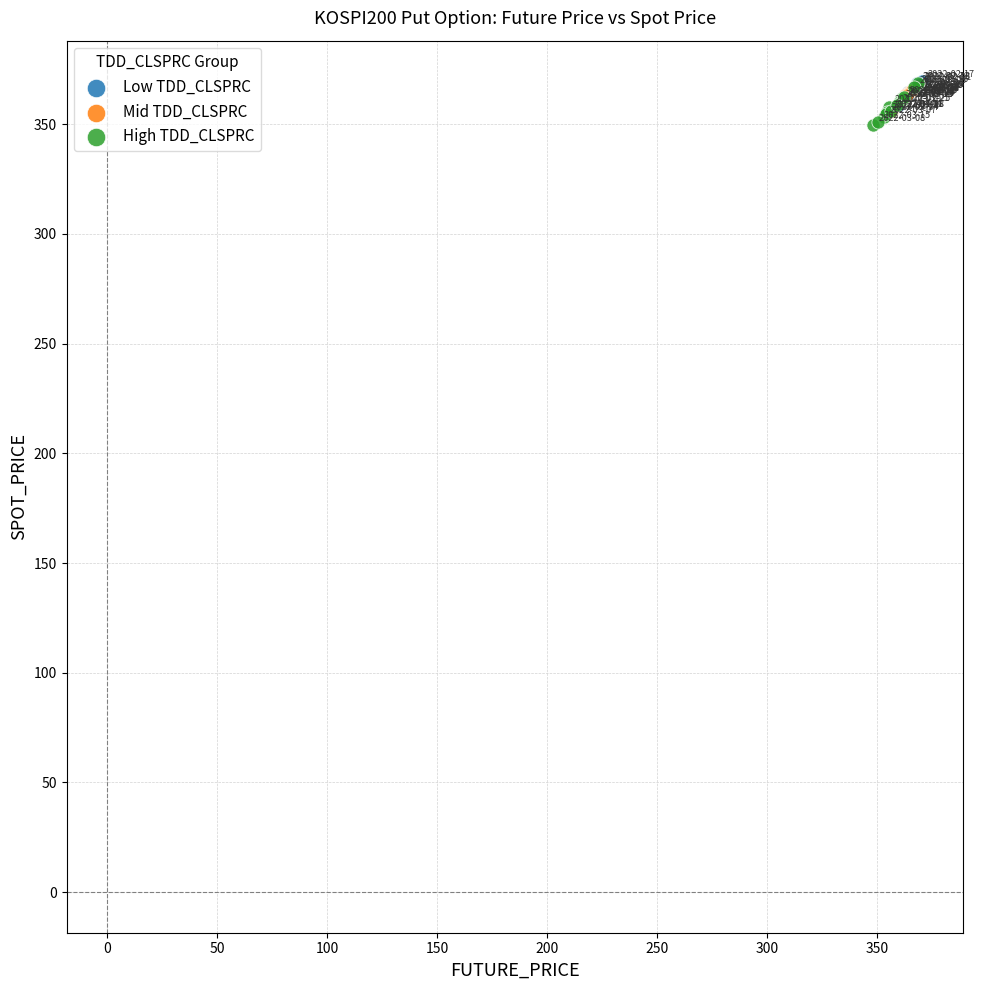

Which series reaches the minimum Y coordinate?

High TDD_CLSPRC